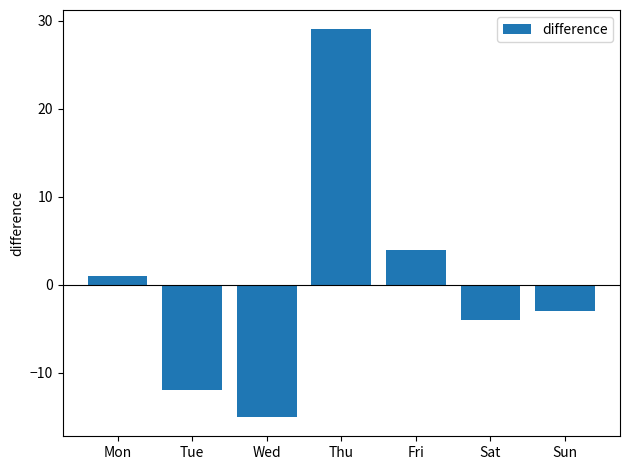

What is the smallest value displayed?

-15